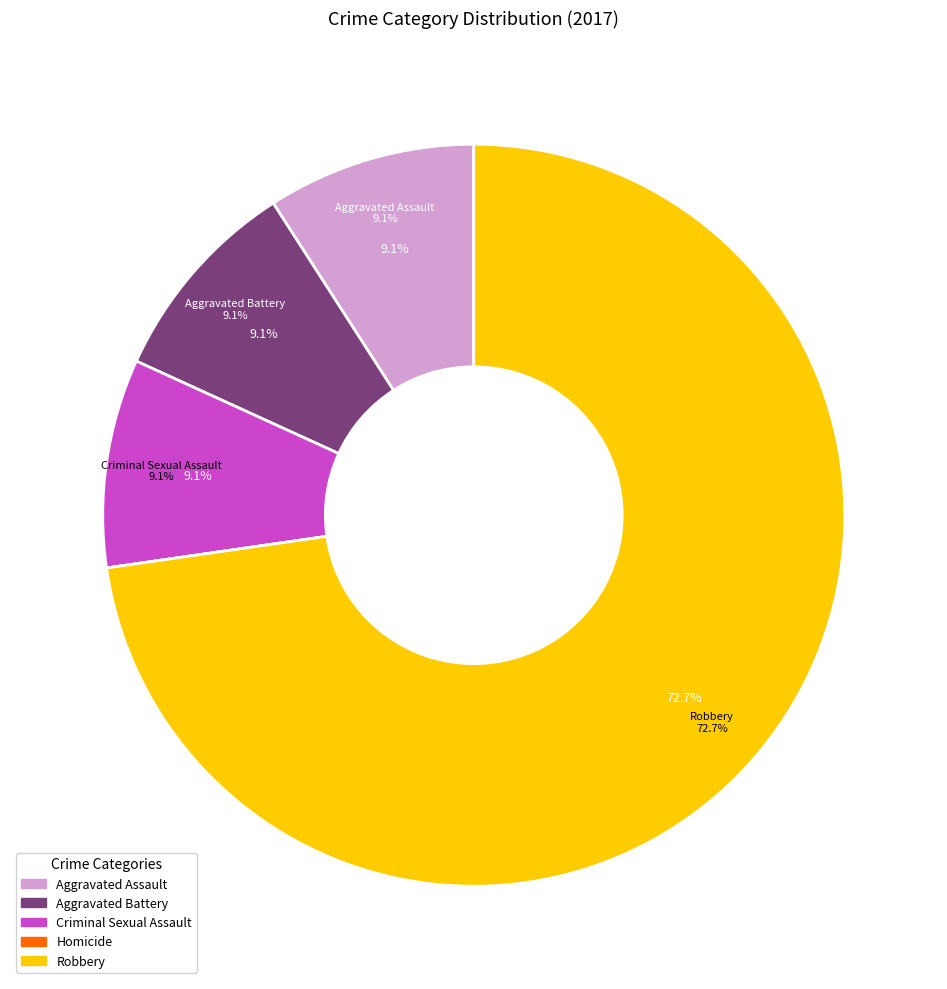

What is the smallest slice in the pie chart?

Homicide